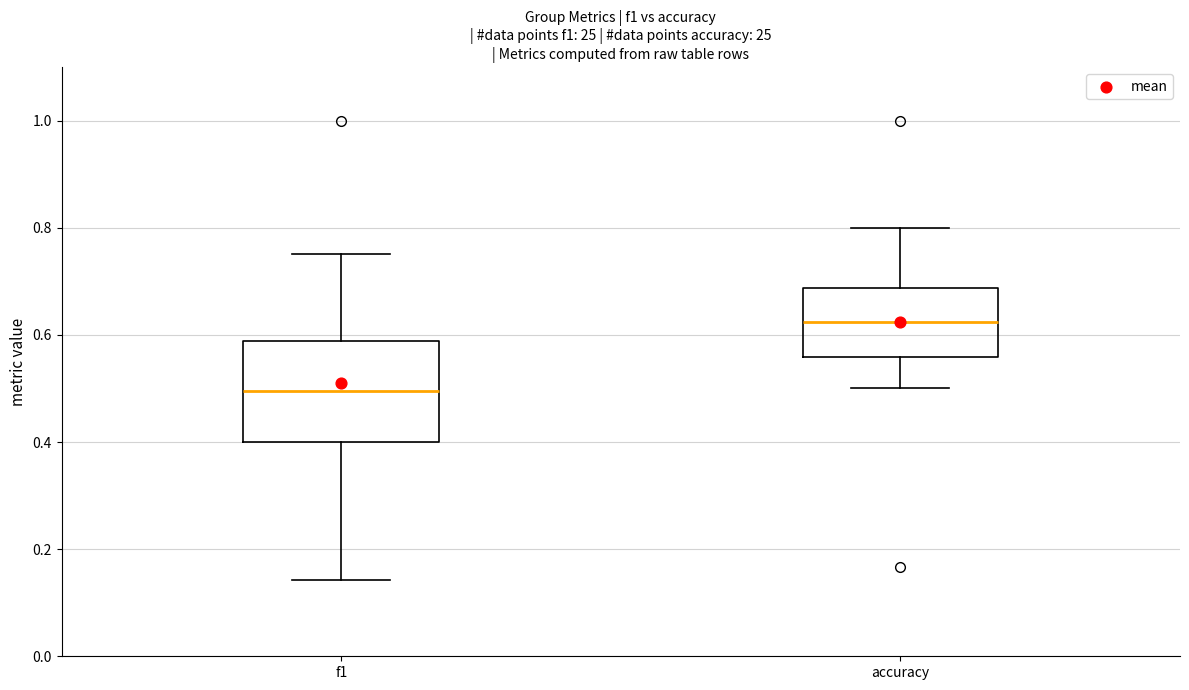

Comparing the boxes themselves (not the whiskers), which one is the tallest?

f1